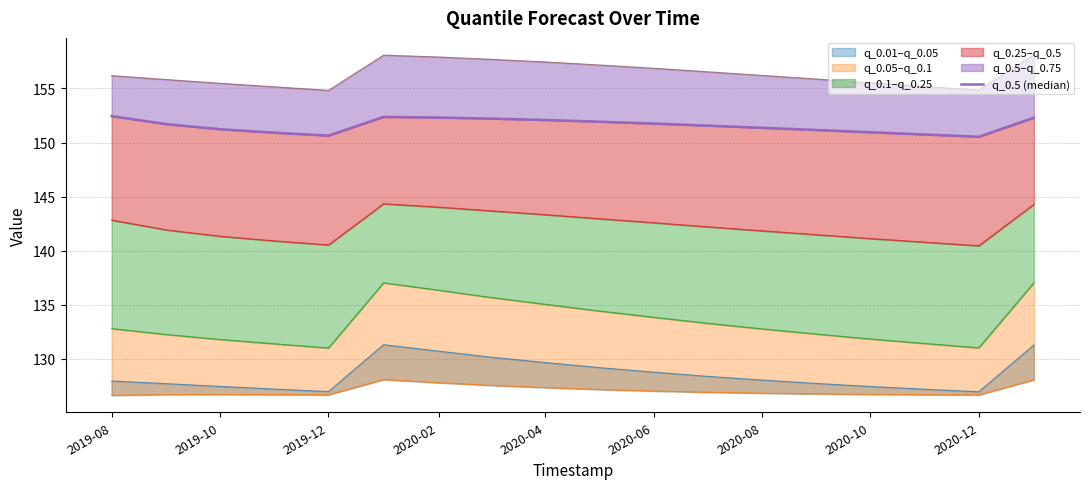

How many lines are shown in the chart?

6